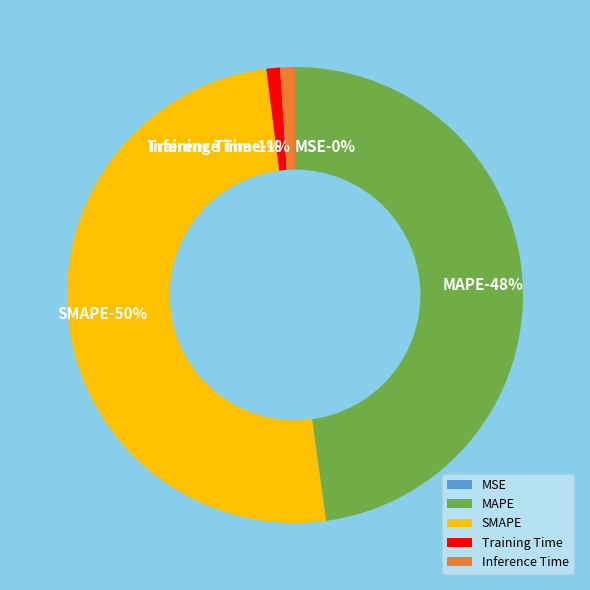

What percentage is the Inference Time slice, to the nearest percent?

1%